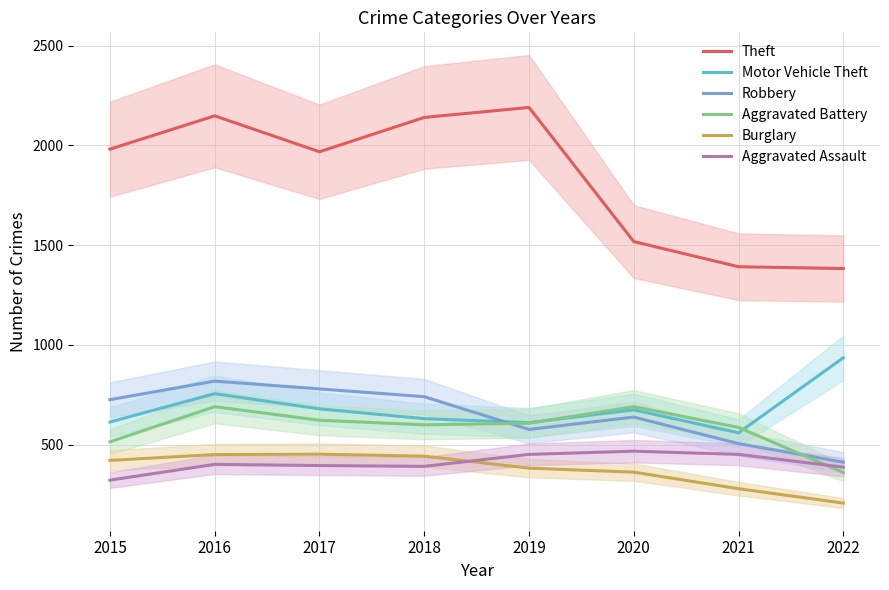

What is the value of the Motor Vehicle Theft point at the 1st from the left?

614